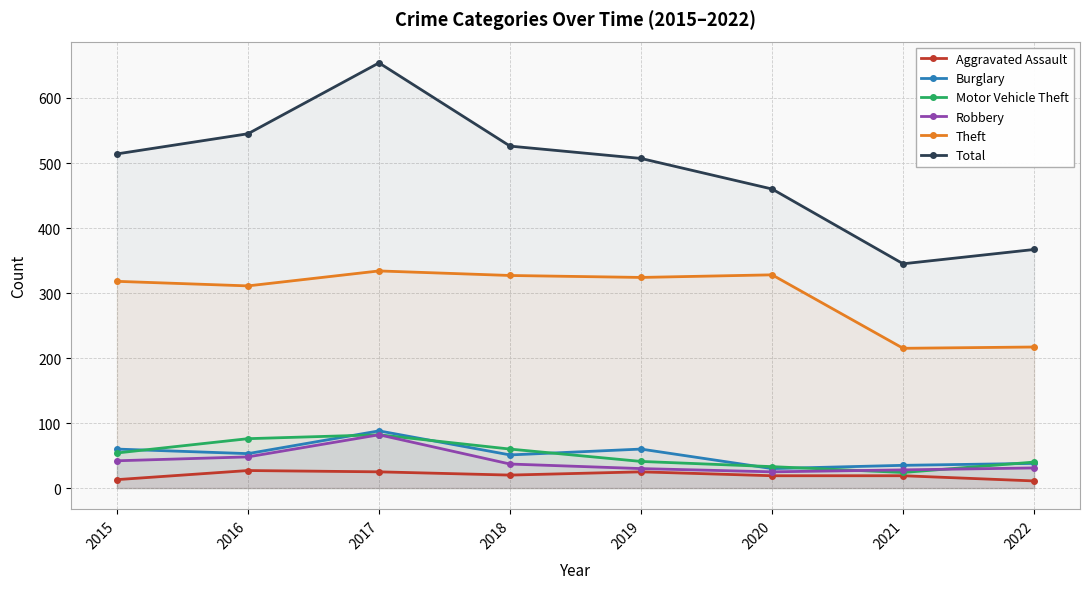

True or false: Aggravated Assault has more than 0 points higher than both neighbors.

True